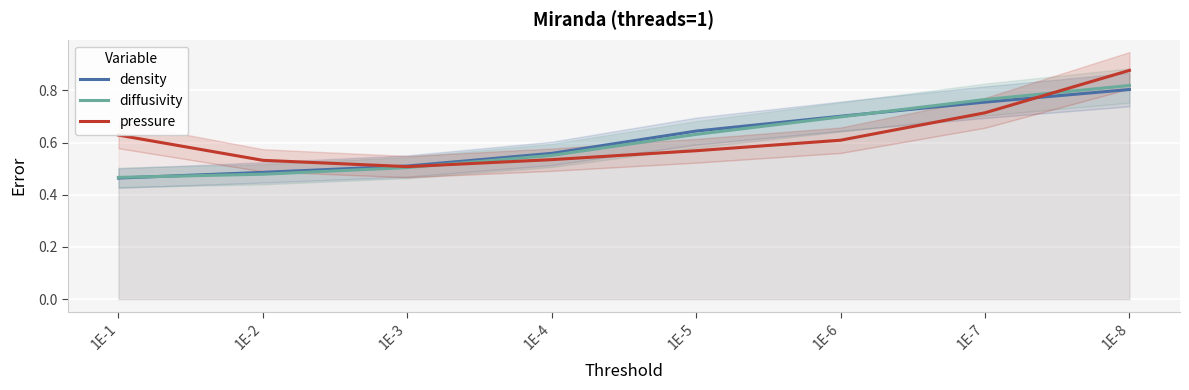

The density series shows 0.2 at 1E-4. True or false?

False